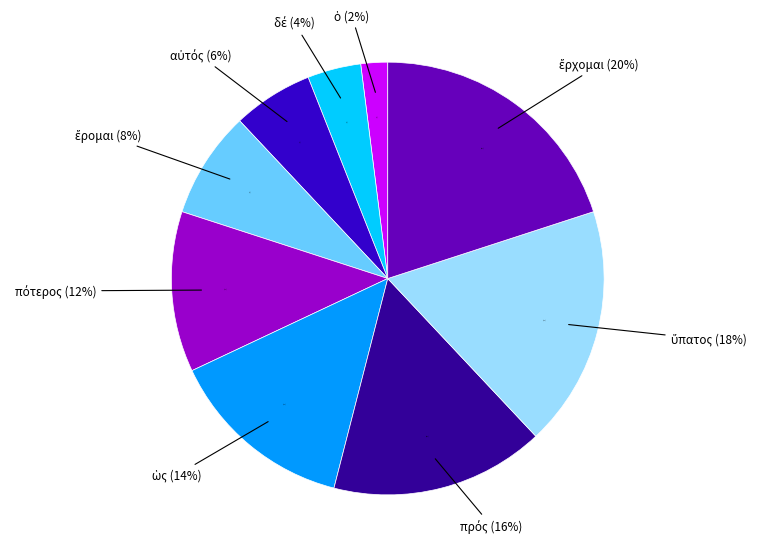

True or false: αὐτός accounts for 1% of the total.

False